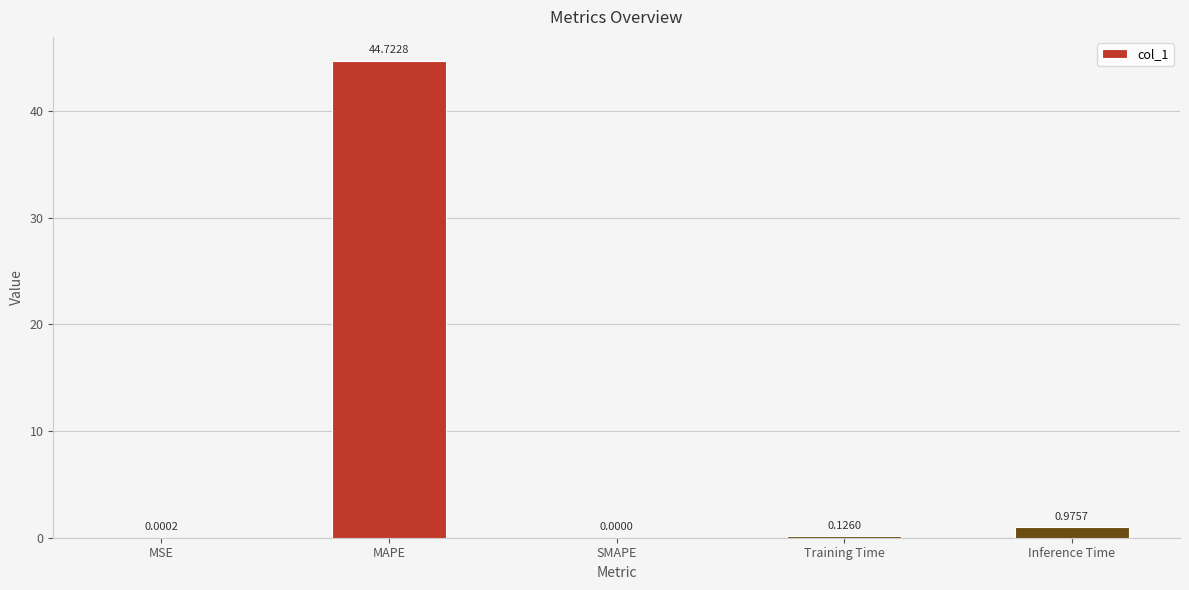

Where is the data nearest to the value 22?

Inference Time